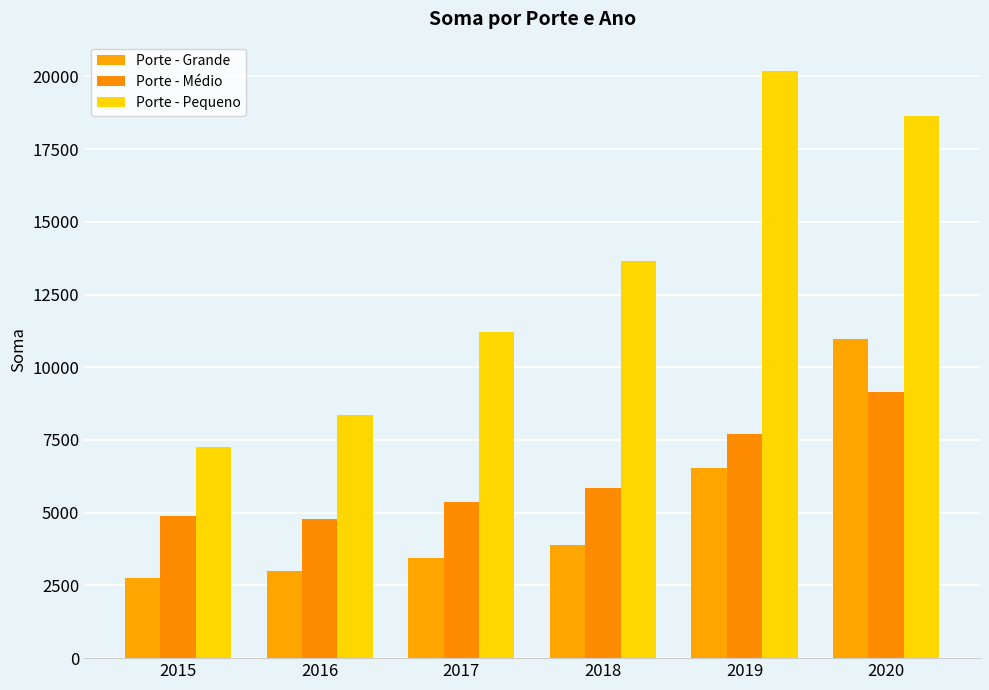

What is the average value of the Porte - Médio series?

6296.9